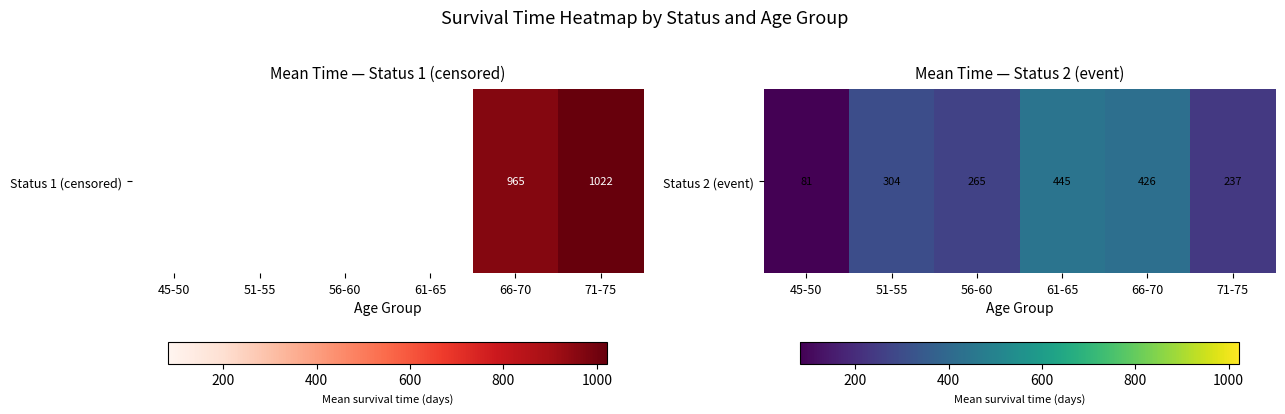

Reading left to right, transcribe all the data shown in this chart.

45-50=81.0	51-55=304.0	56-60=265.2	61-65=444.6	66-70=425.9	71-75=237.1